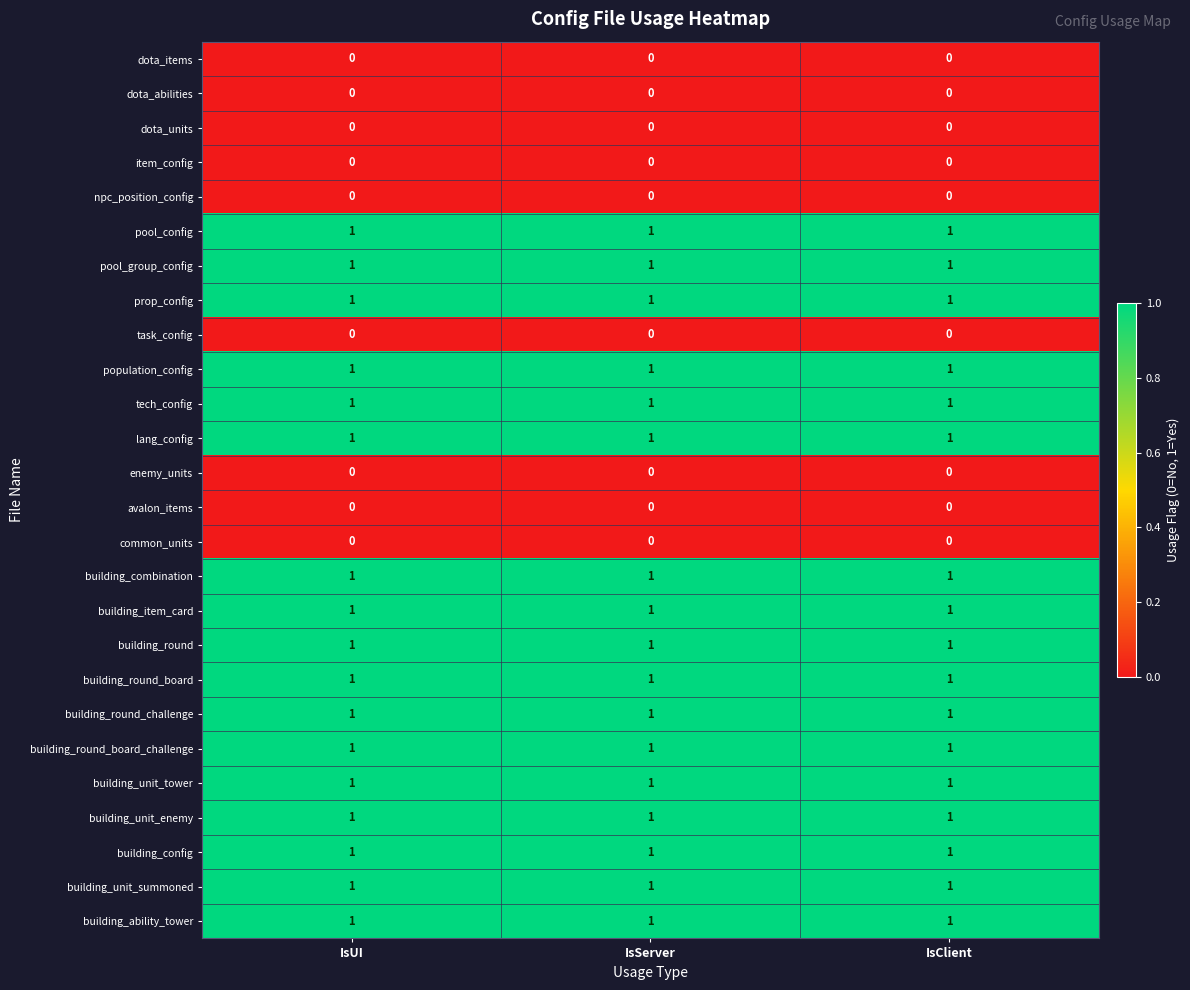

Is the value of avalon_items at IsServer greater than the value of building_ability_tower at IsUI?

No